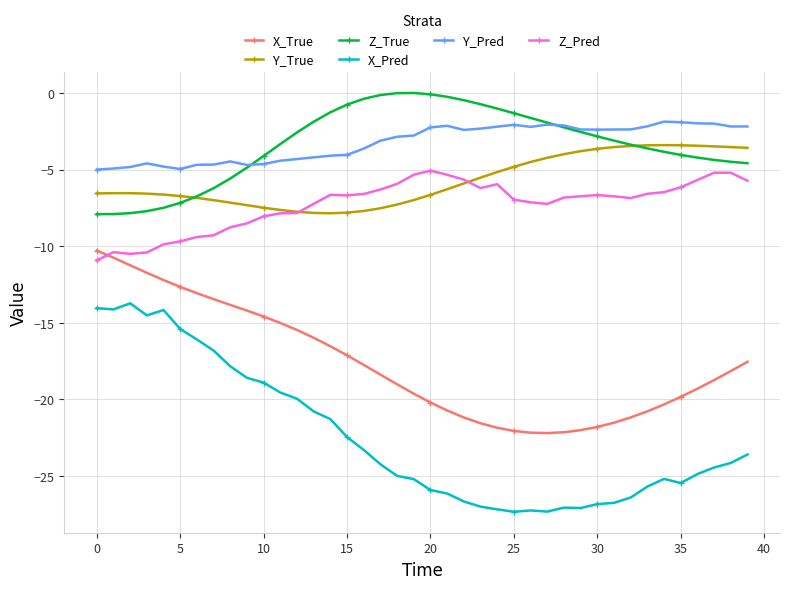

Count the number of categories in the chart.

40